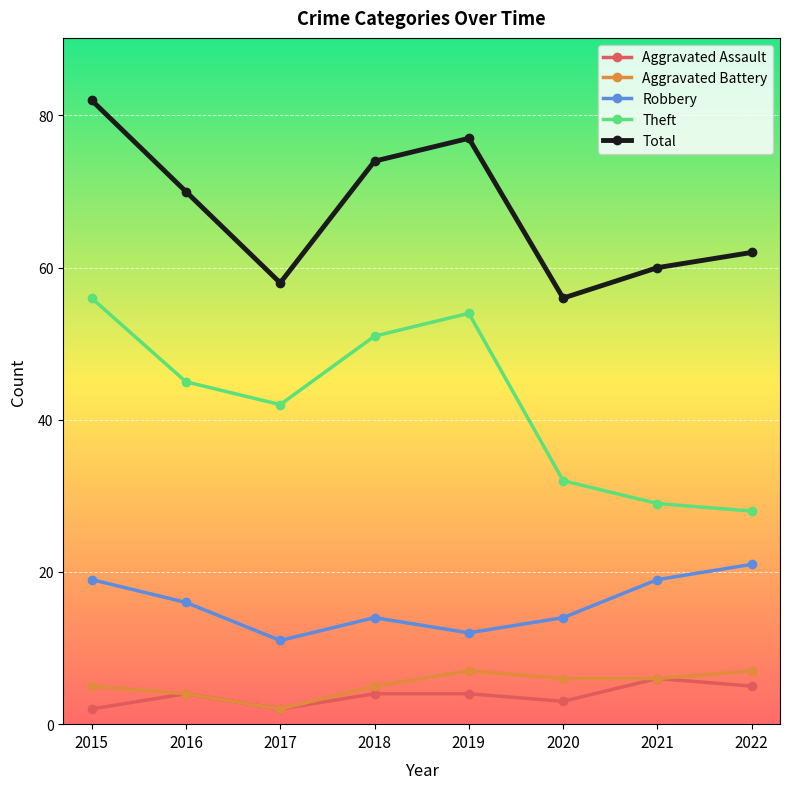

How many series are shown in this chart?

5